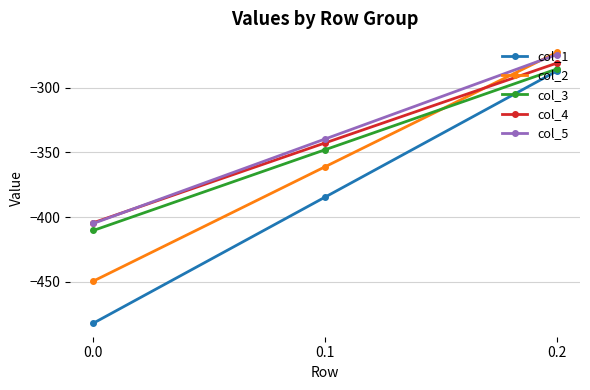

How many lines are shown in the chart?

5